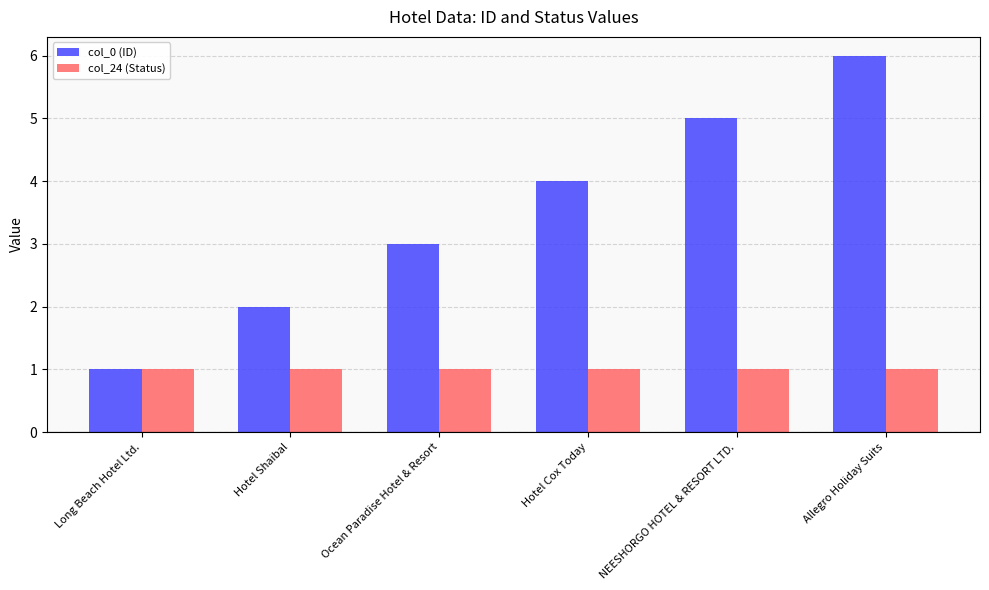

Is it true that col_0 (ID) equals 2 at Long Beach Hotel Ltd.?

False